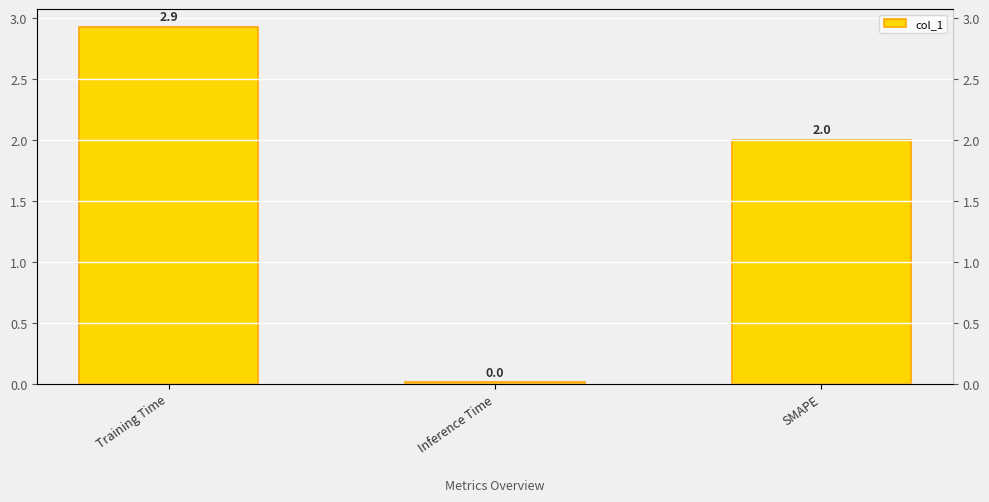

What is the difference between the values at SMAPE and Training Time?

0.9